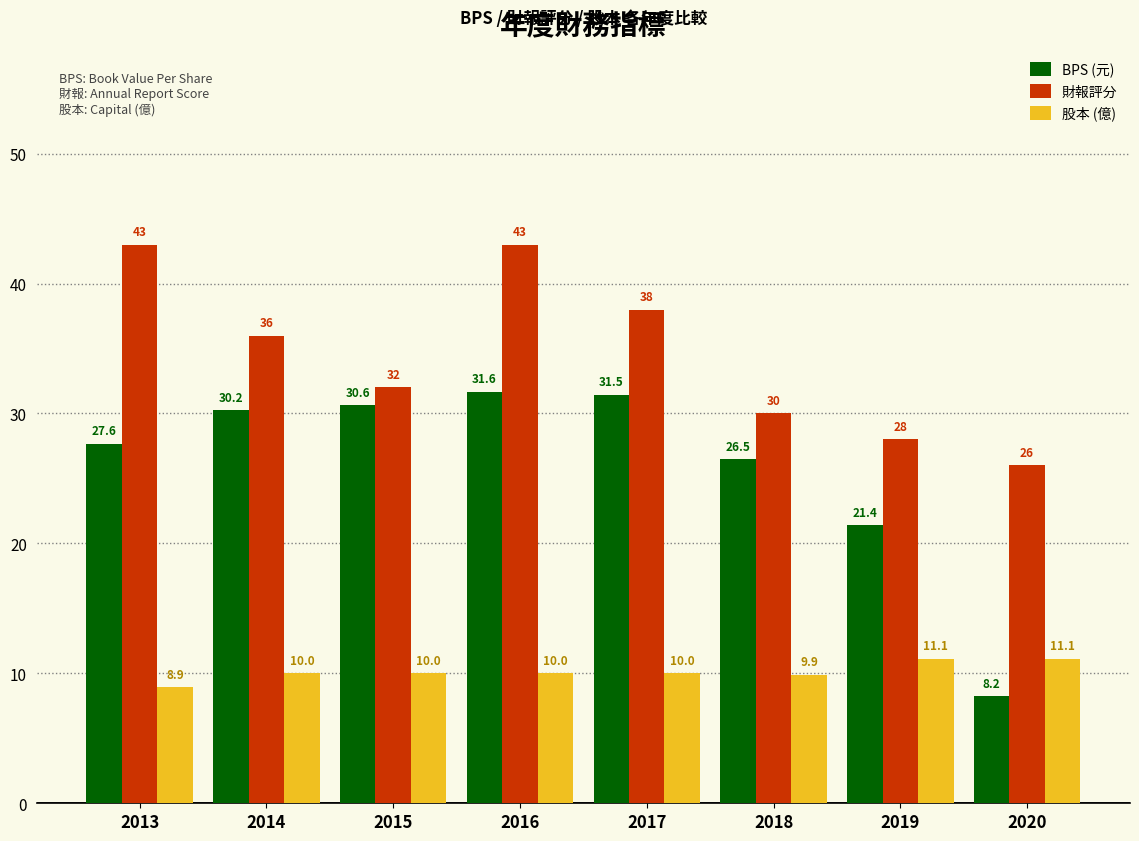

Read the 財報評分 value at 2015.

32.0